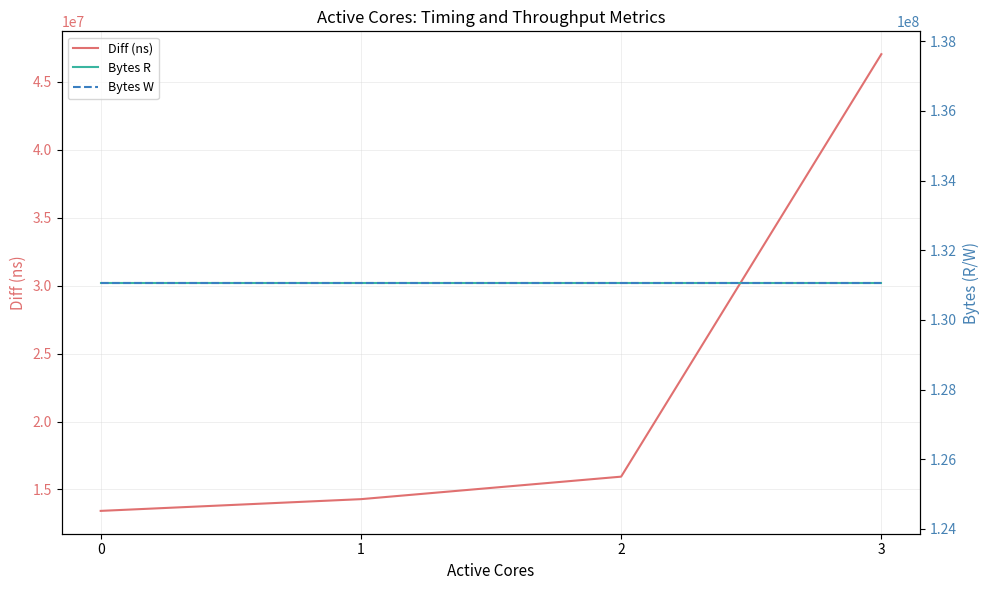

True or false: Diff (ns) and Bytes W cross at least once.

False